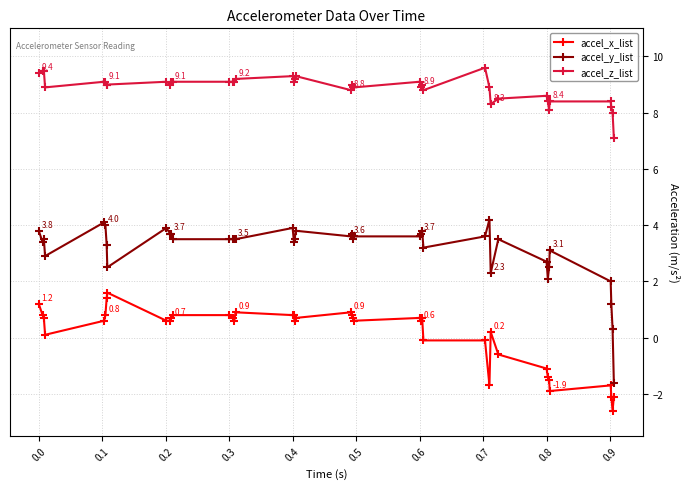

How many categories are shown in the chart?

40